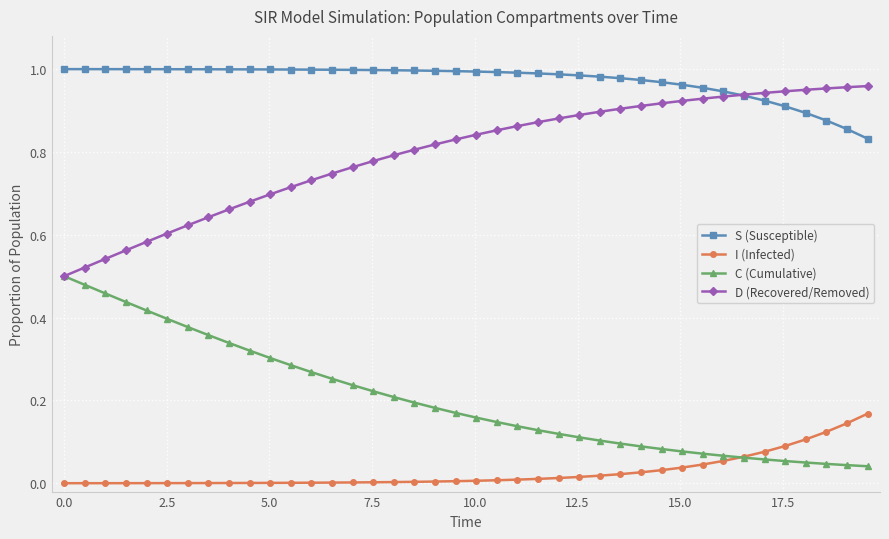

List the series in order of their overall mean, lowest first.

I (Infected), C (Cumulative), D (Recovered/Removed), S (Susceptible)